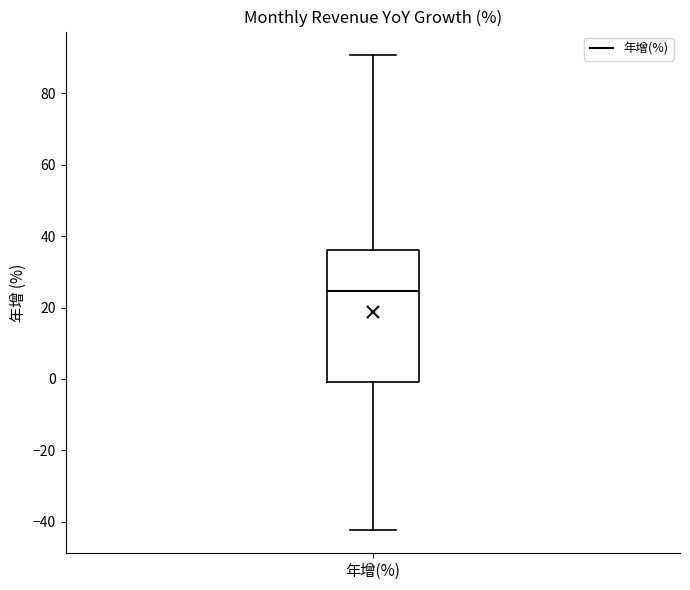

Where is the upper edge of the box for 年增(%) on the y-axis? The values are not printed on the chart, so give them approximately, as read against the axis.

36